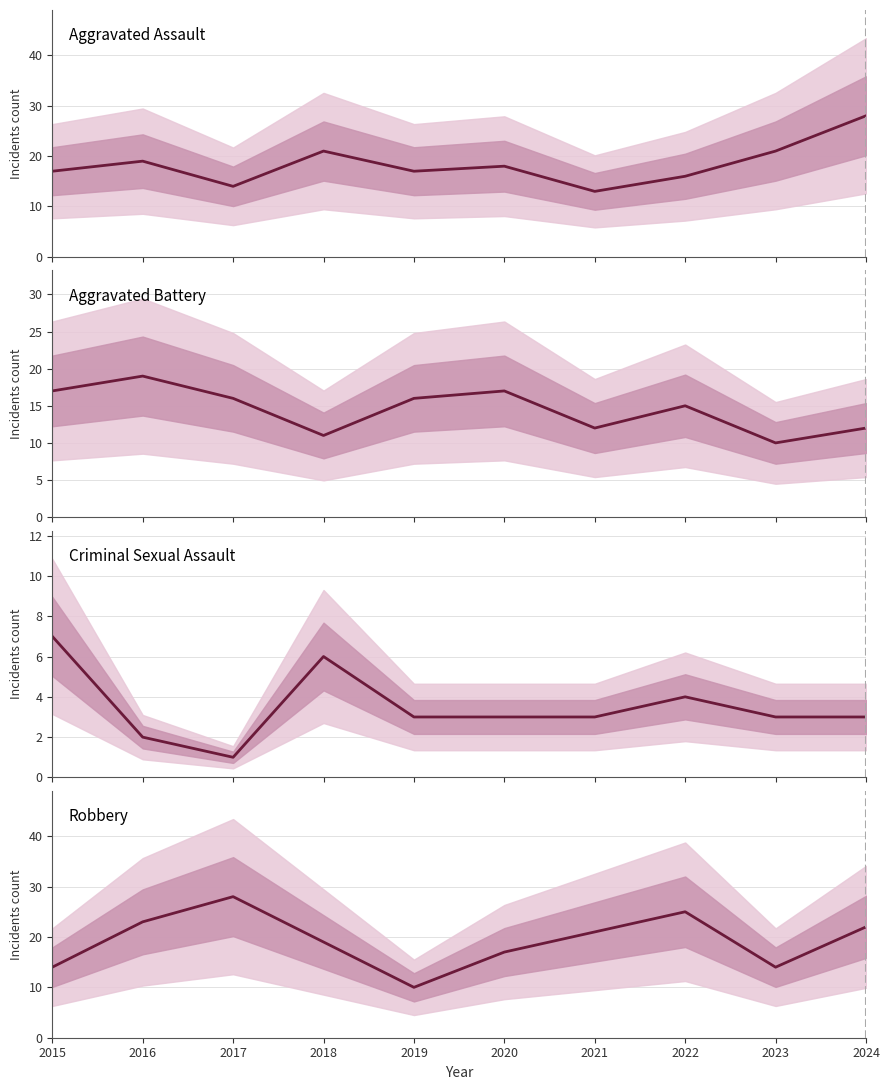

True or false: Aggravated Battery has more than 1 points higher than both neighbors.

True